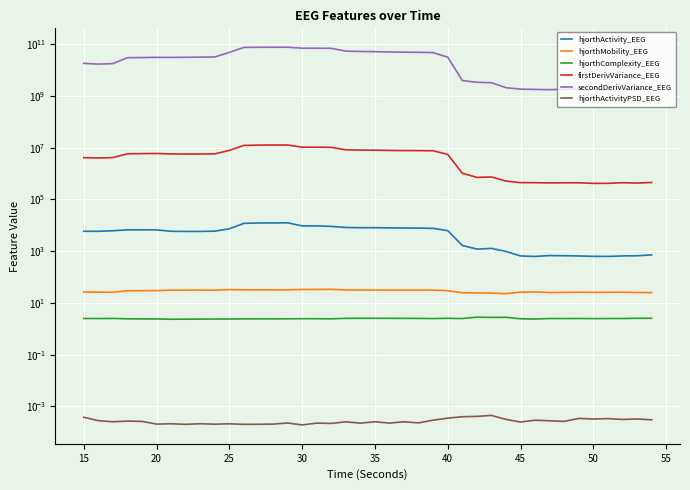

The hjorthActivityPSD_EEG series shows 0.0 at 35. True or false?

False